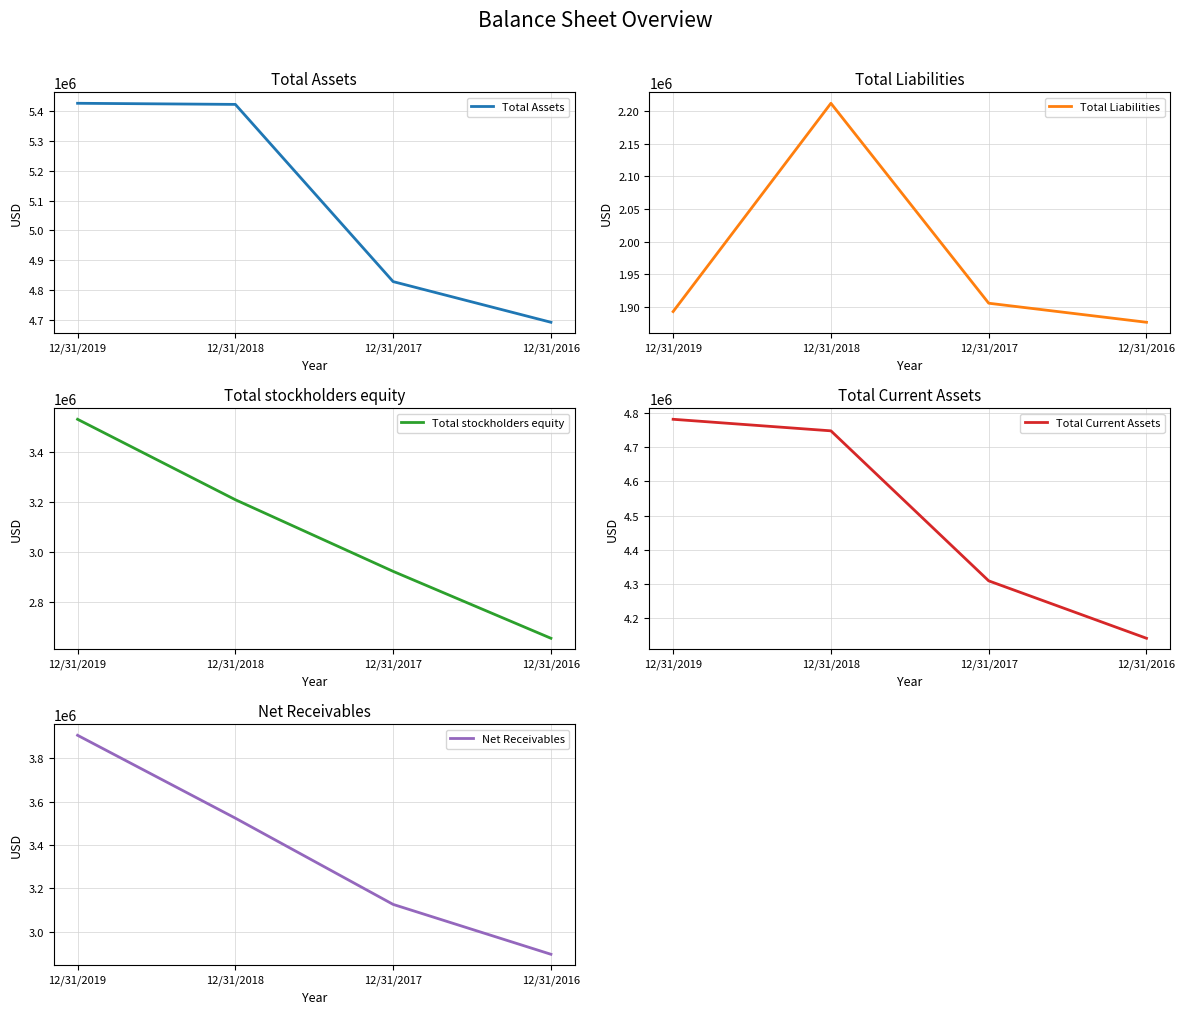

At which category is the sum across all series the highest?

12/31/2019